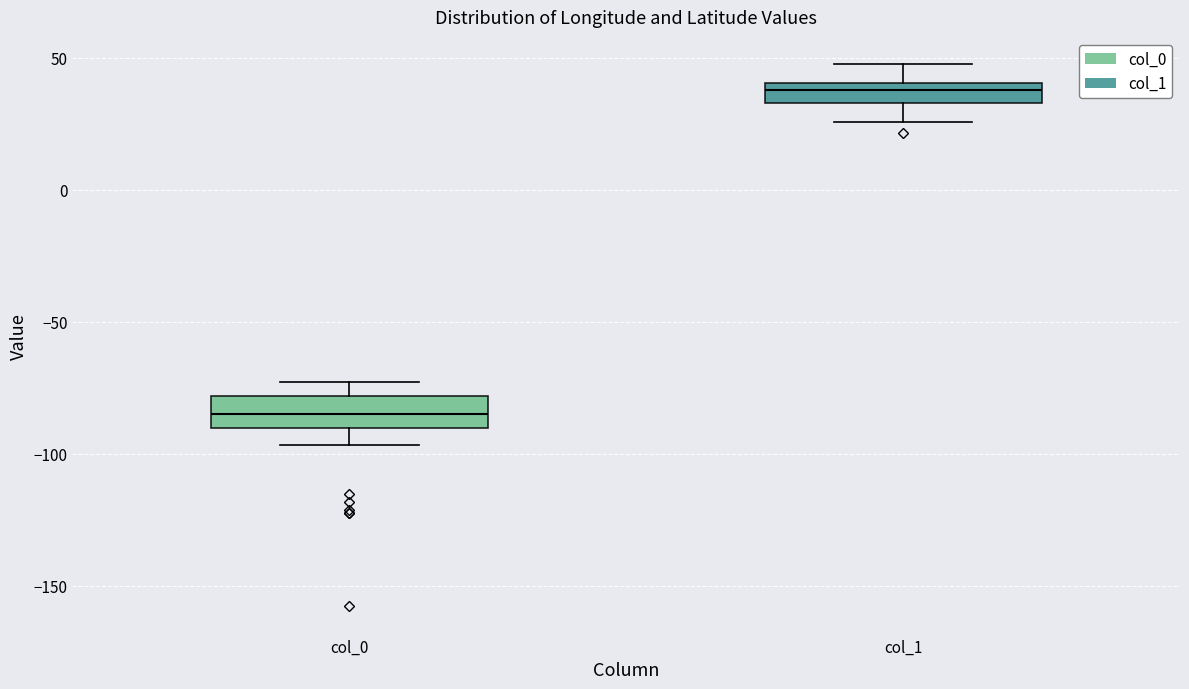

Where does the upper whisker of the box for col_1 end on the y-axis? The values are not printed on the chart, so give them approximately, as read against the axis.

50